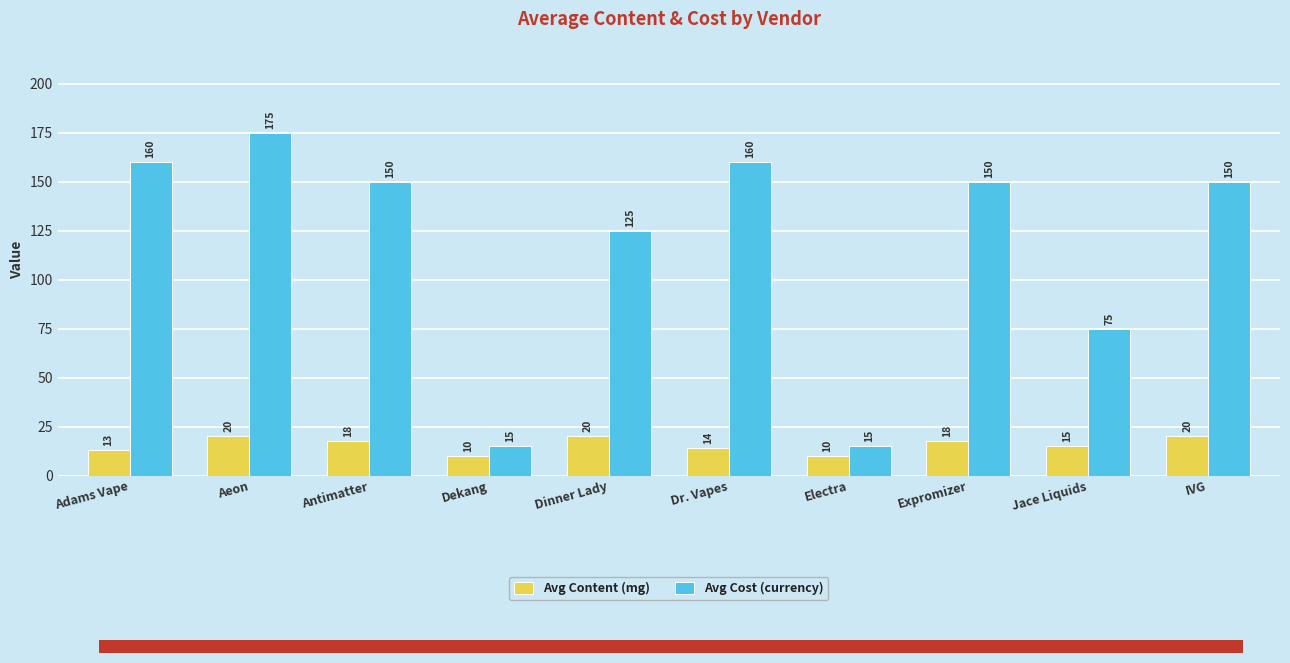

What position from the left is Adams Vape?

1